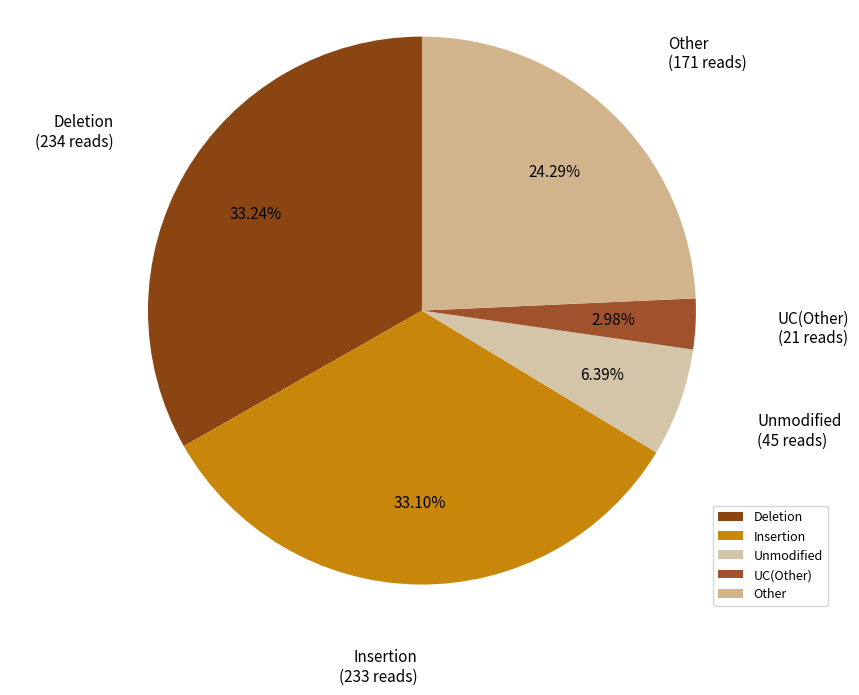

To the nearest percent, what is the difference between the largest and smallest slice percentages?

30%